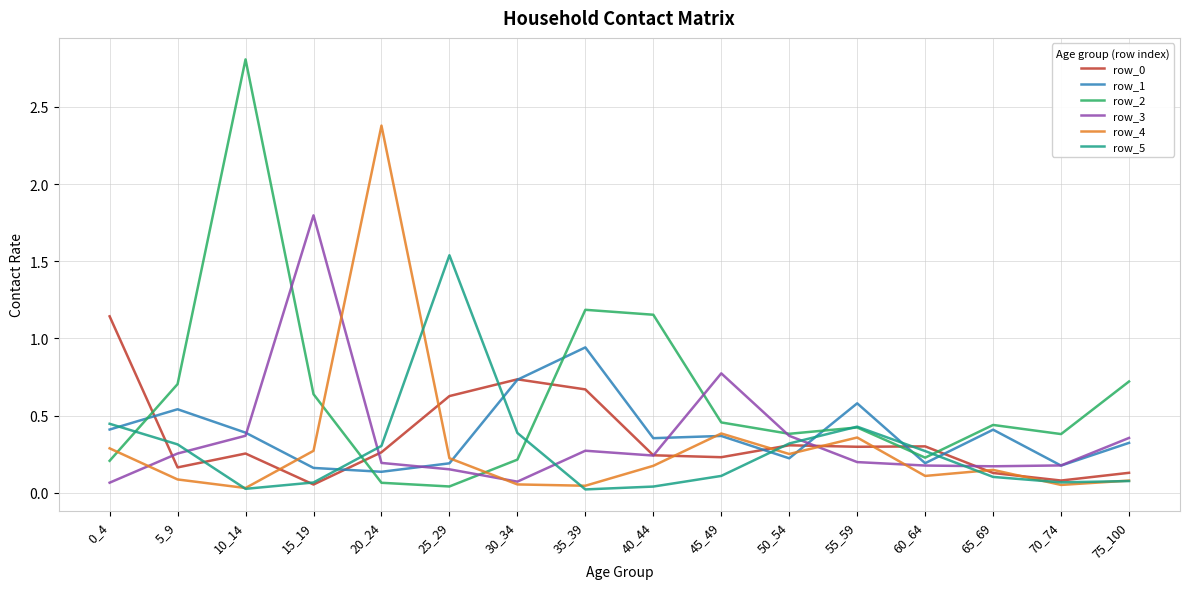

In row_2, how many points are lower than both neighbors (excluding endpoints)?

4